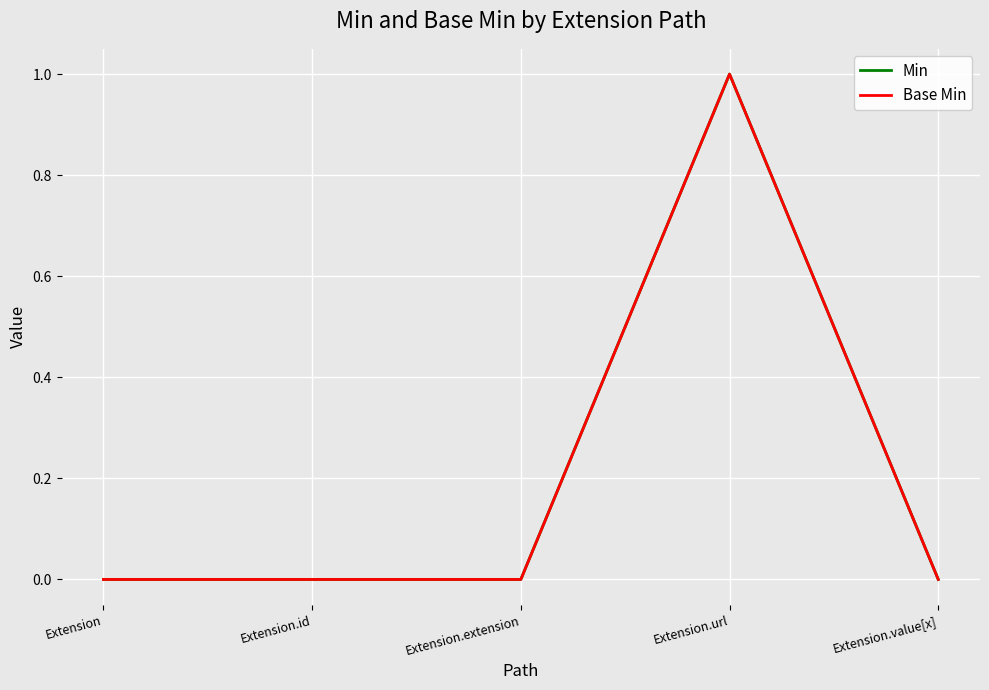

Reading left to right, transcribe all the data shown in this chart.

Min: Extension=0	Extension.id=0	Extension.extension=0	Extension.url=1	Extension.value[x]=0
Base Min: Extension=0	Extension.id=0	Extension.extension=0	Extension.url=1	Extension.value[x]=0